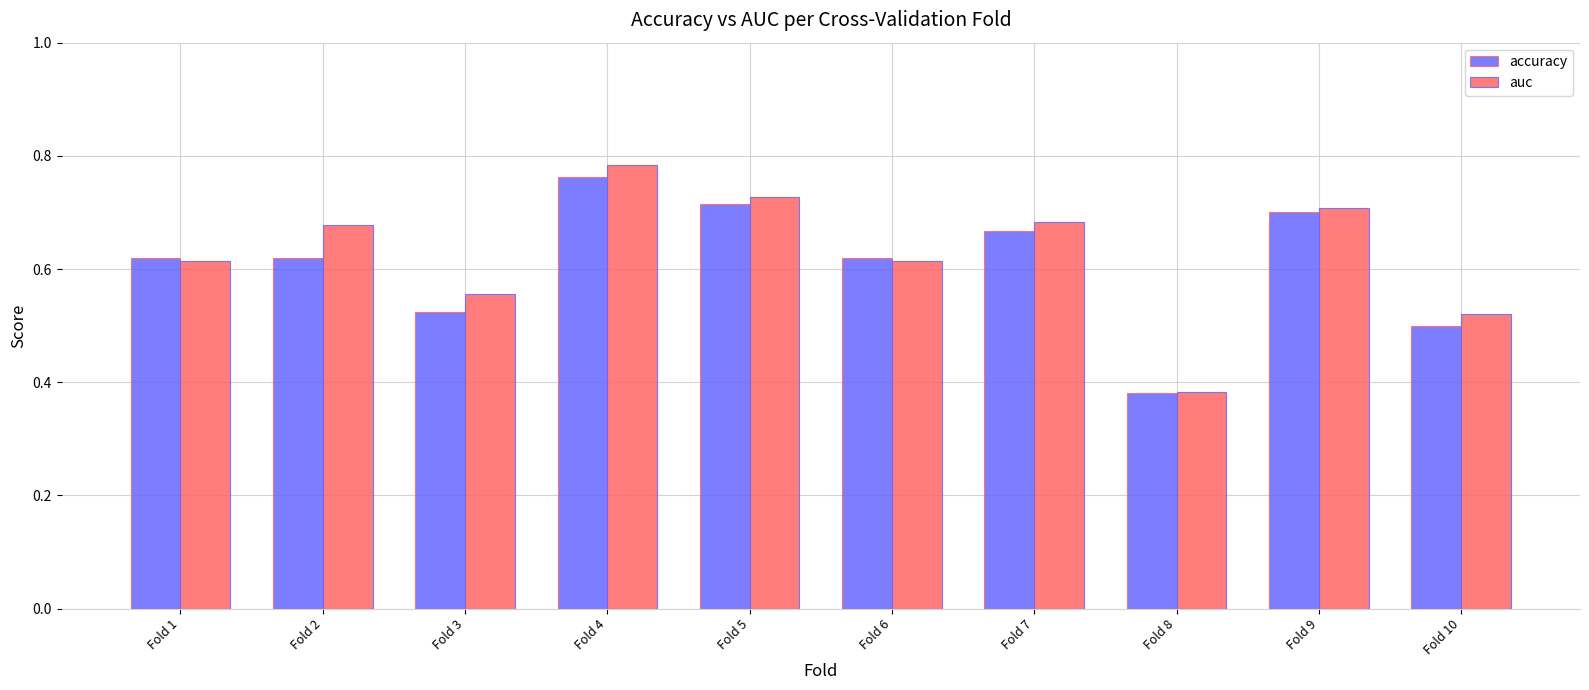

What is the sum of all accuracy values?

6.1